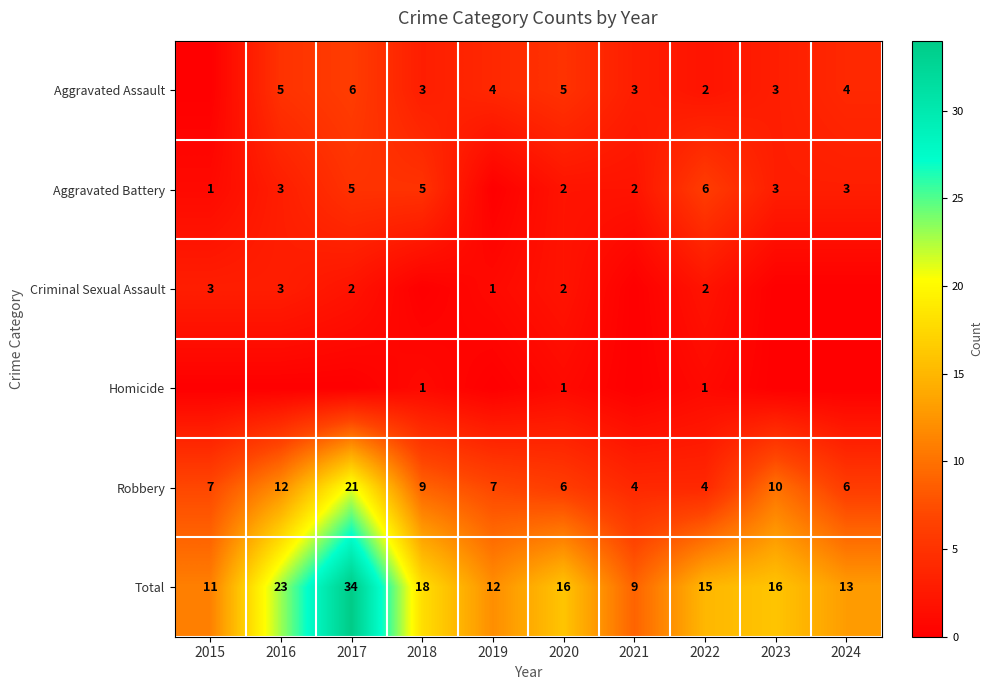

What is the difference between the Total values at 2023 and 2018?

2